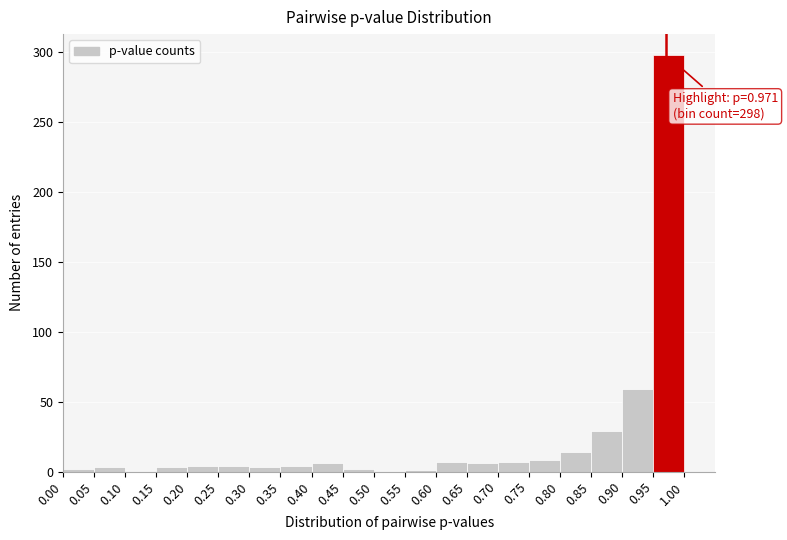

Which range on the x-axis has the tallest bar?

0.95 to 1.00